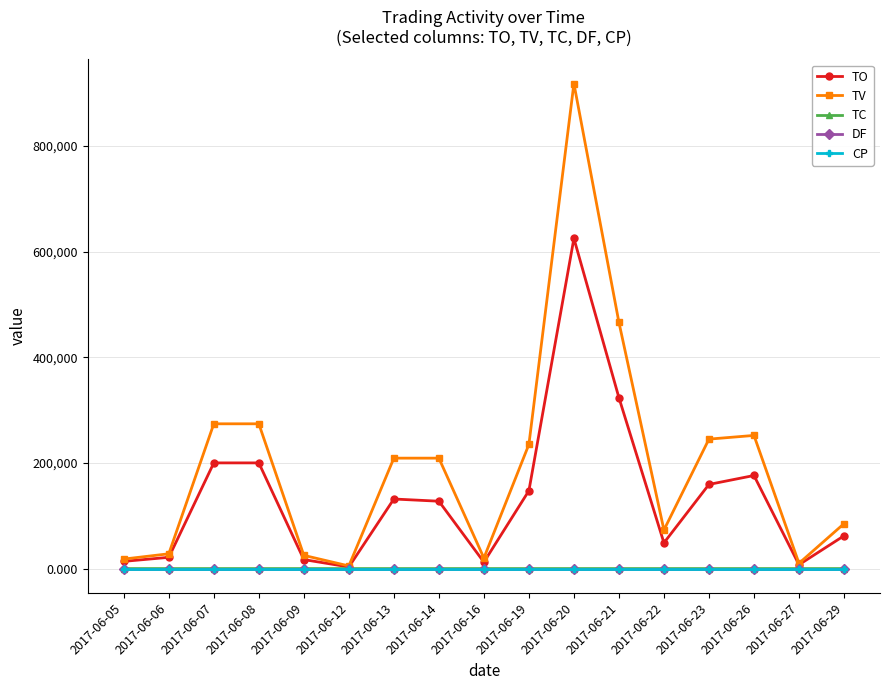

Is it true that TO equals 131670.0 at 2017-06-13?

True